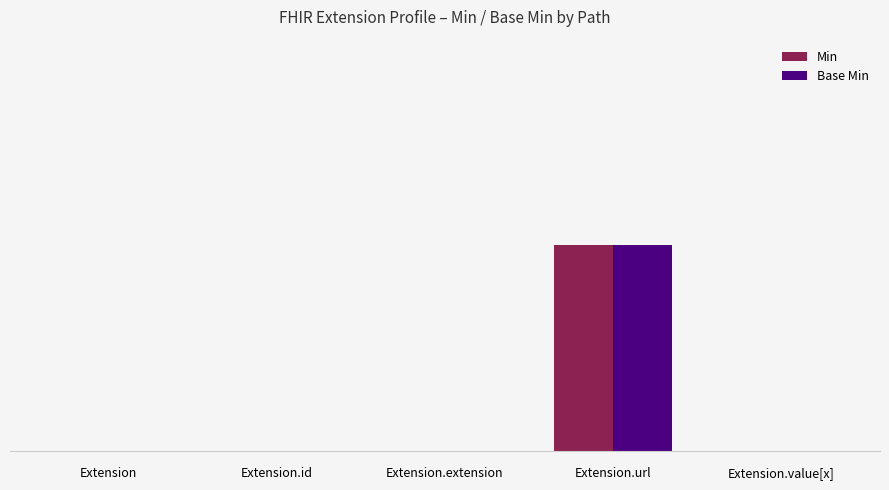

Is the value of Base Min at Extension.value[x] greater than the value of Min at Extension.value[x]?

No